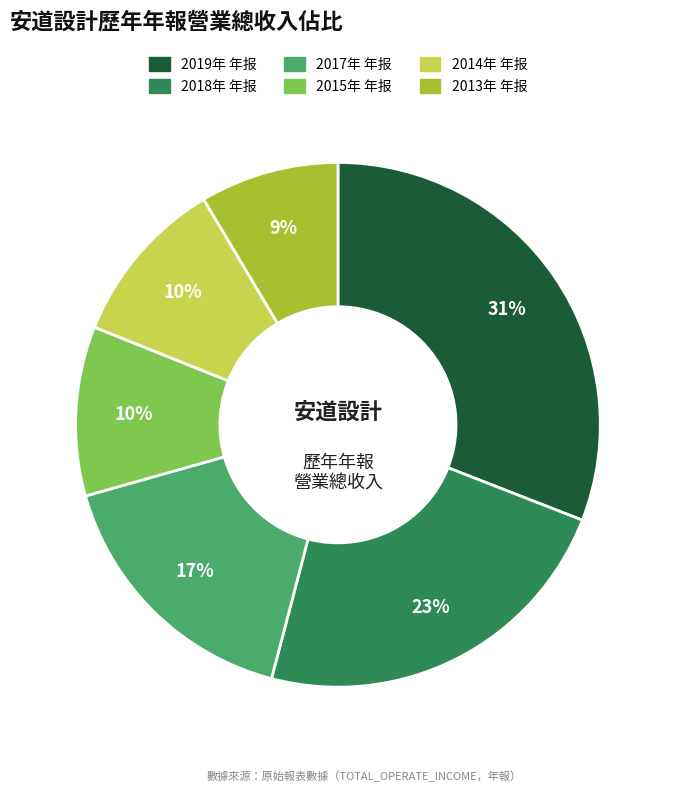

Combined, do 2018年 年报 and 2017年 年报 account for over 50%?

No